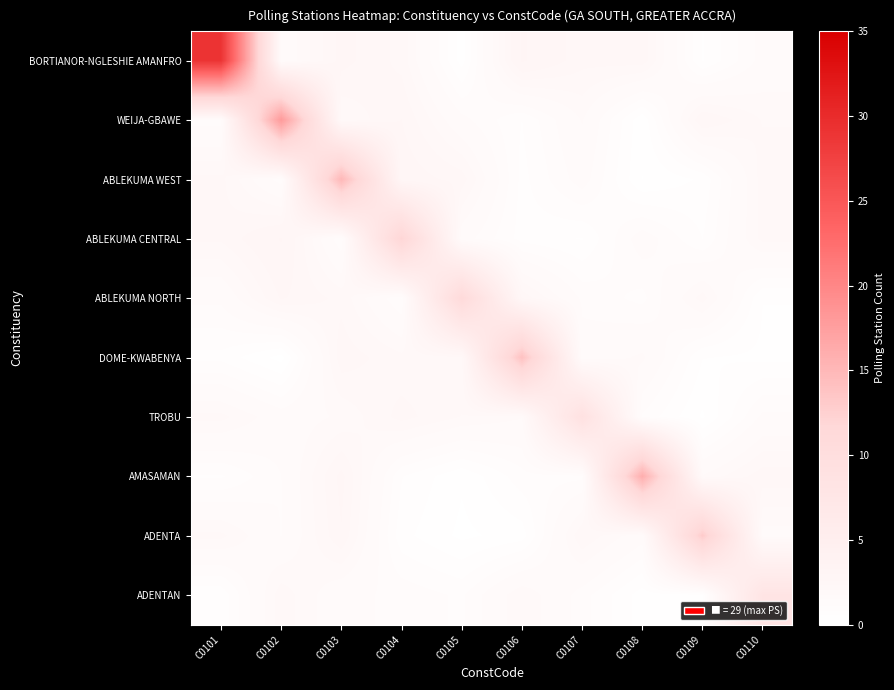

Which series changed the most between C0103 and C0106?

ABLEKUMA WEST